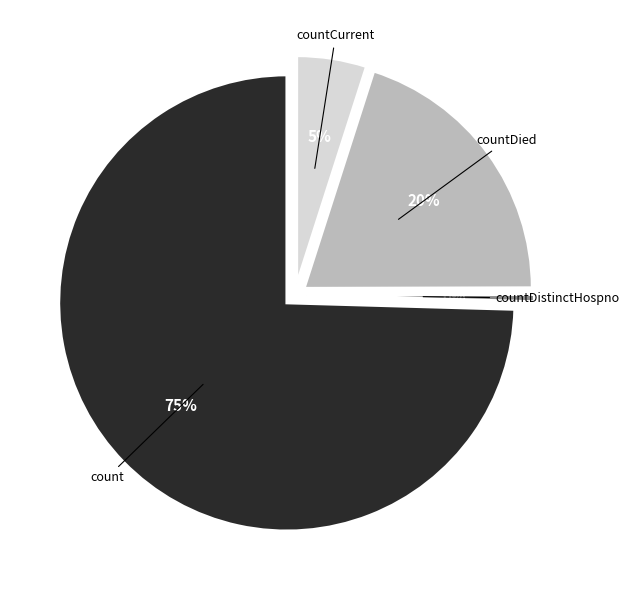

To the nearest percent, what is the combined percentage of countDied and countCurrent?

25%